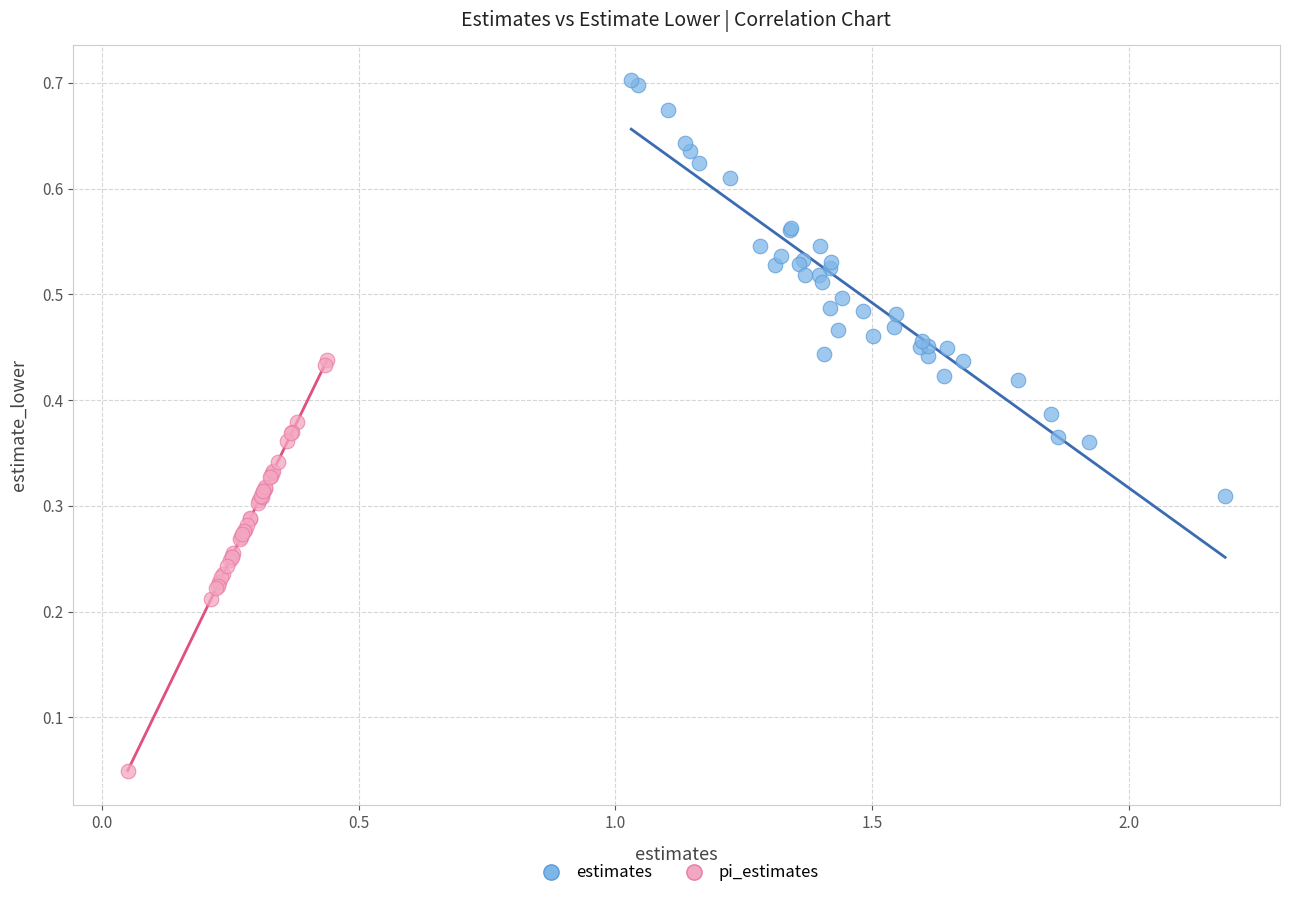

What are all the series names shown in the legend?

estimates, pi_estimates